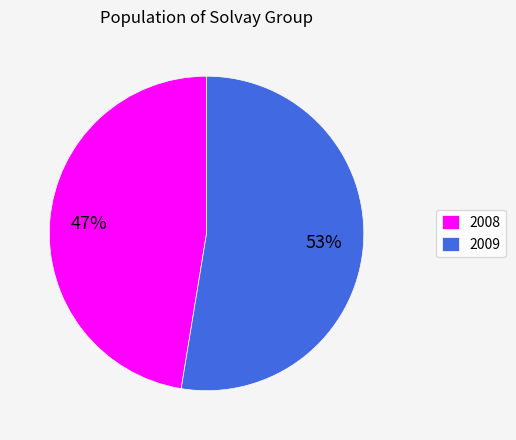

Count the number of slices in the pie.

2